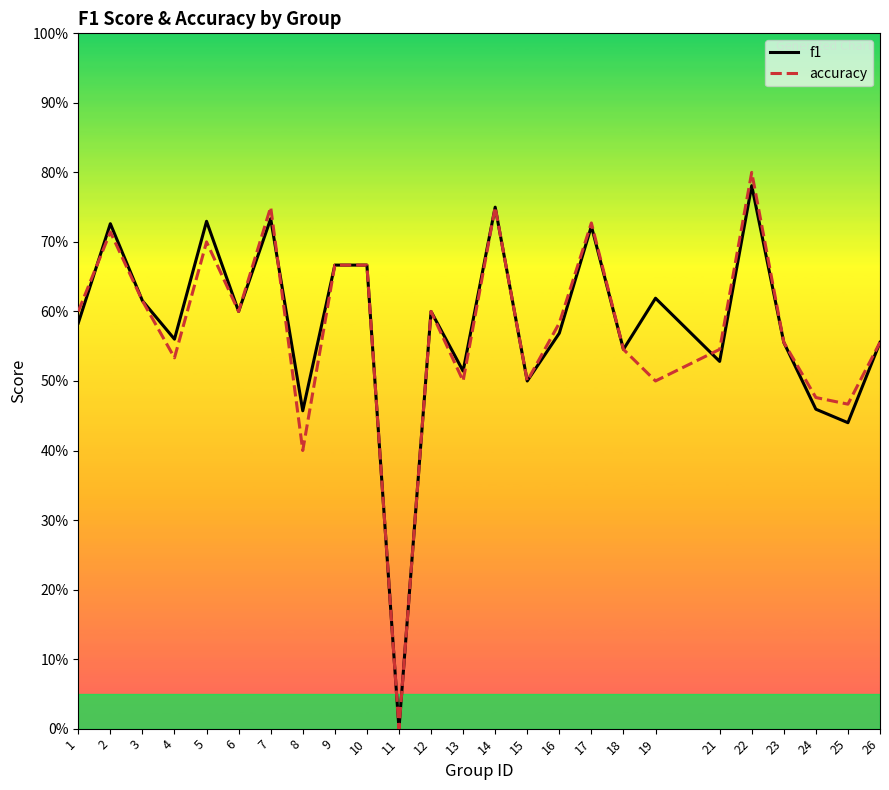

Is it true that f1 equals 0.6 at 8?

False